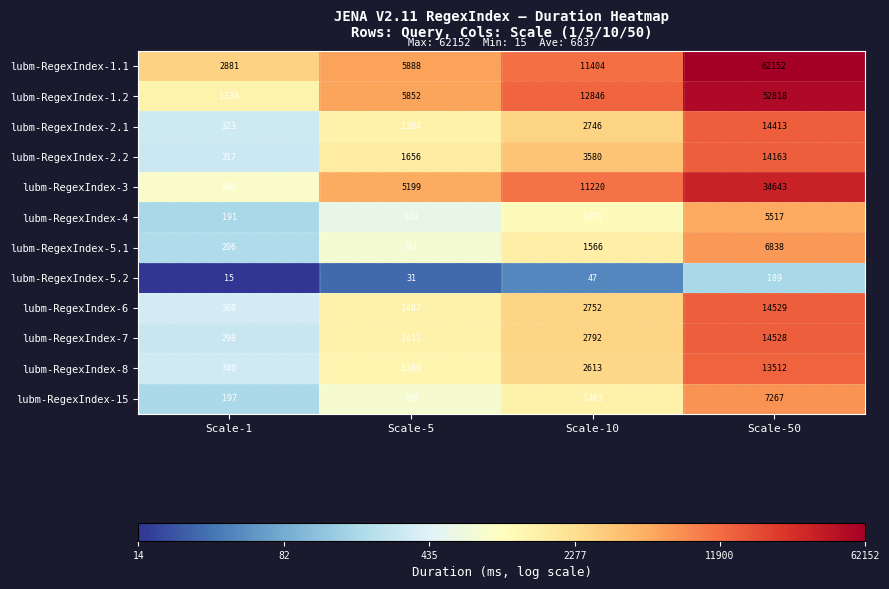

Which series has the largest range (max minus min)?

lubm-RegexIndex-1.1